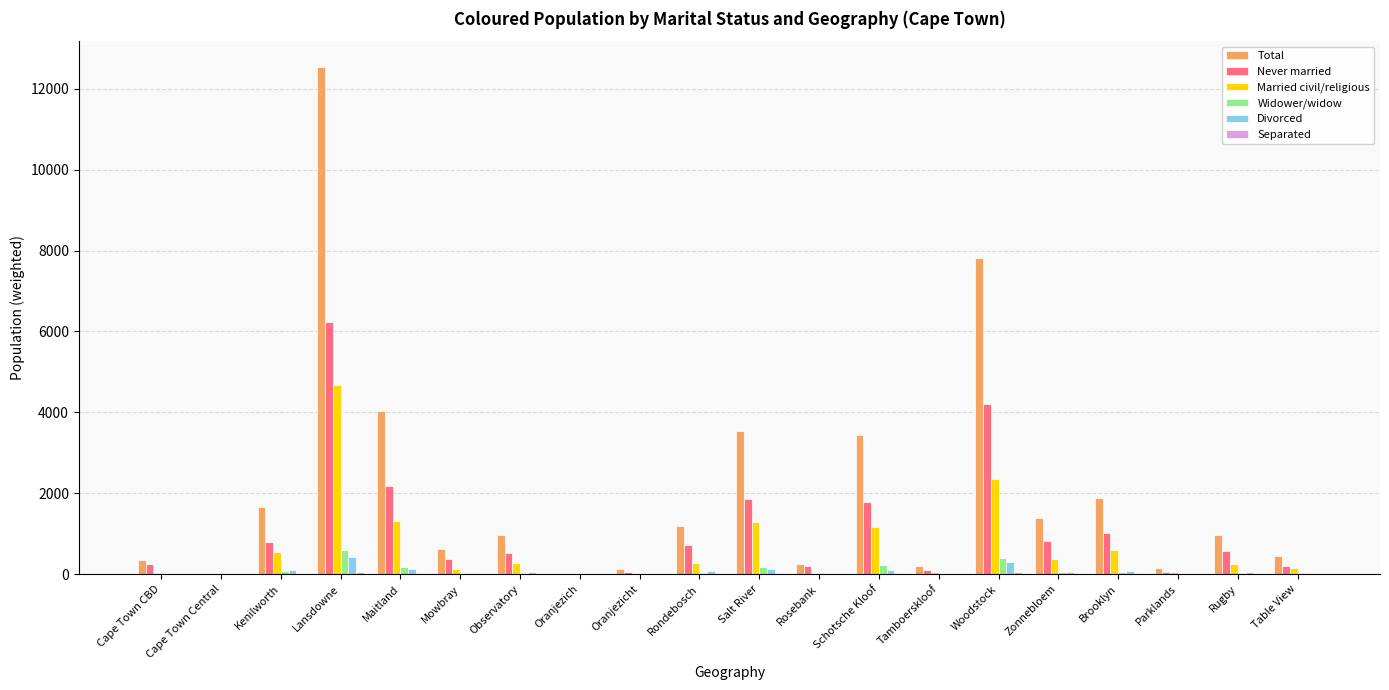

Which series changed the most between Oranjezich and Woodstock?

Total